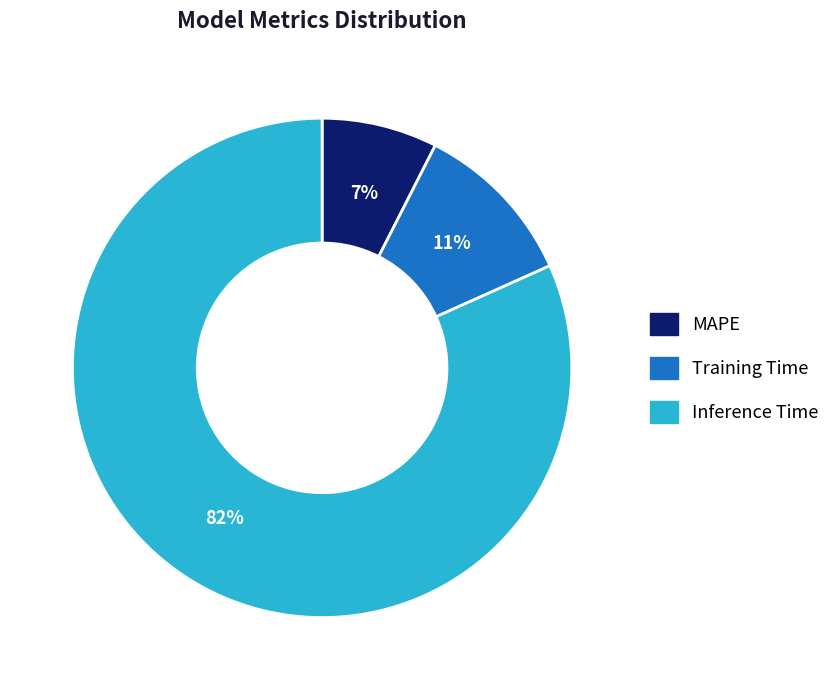

To the nearest percent, what is the difference between the Inference Time and Training Time slice percentages?

71%